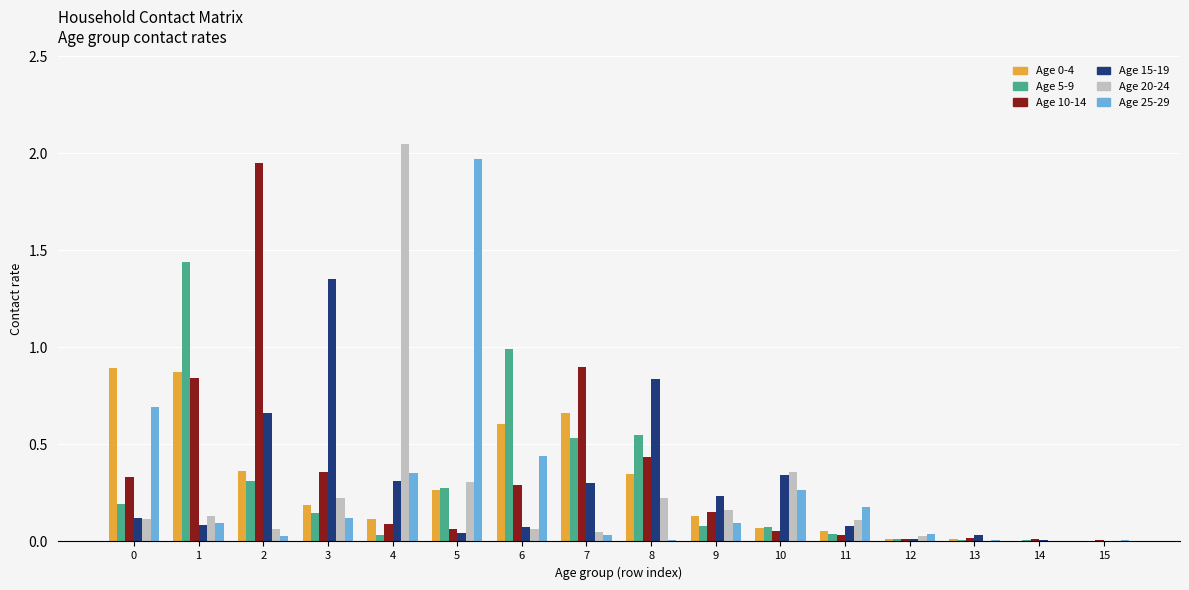

What is the total value across all series at 3?

2.4